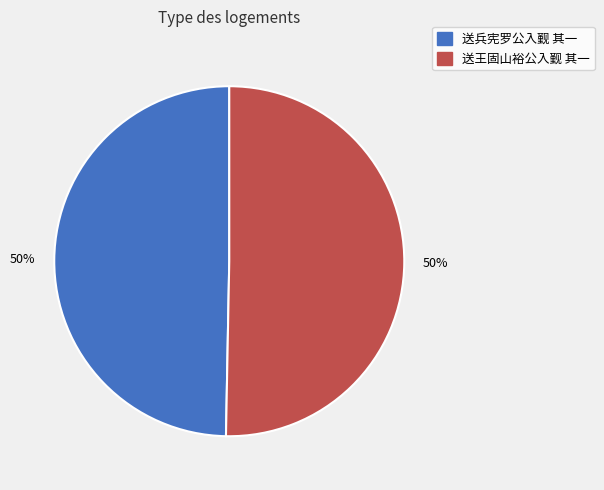

What is the ratio of the value at 送王固山裕公入觐 其一 to the value at 送兵宪罗公入觐 其一?

1.0